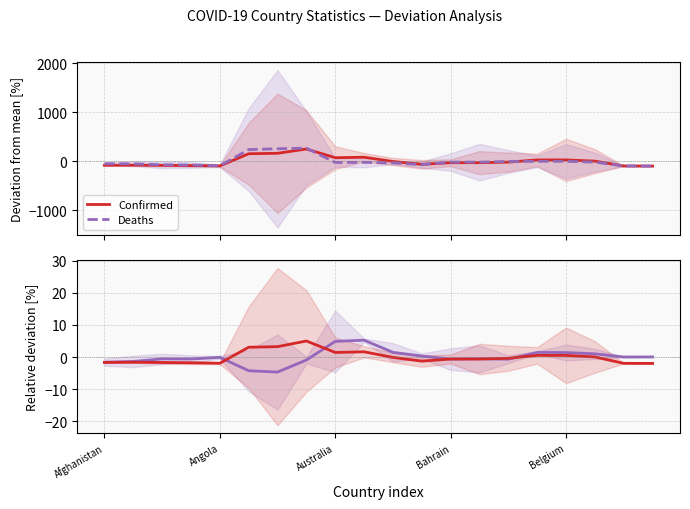

What is the minimum value for Confirmed?

-98.7